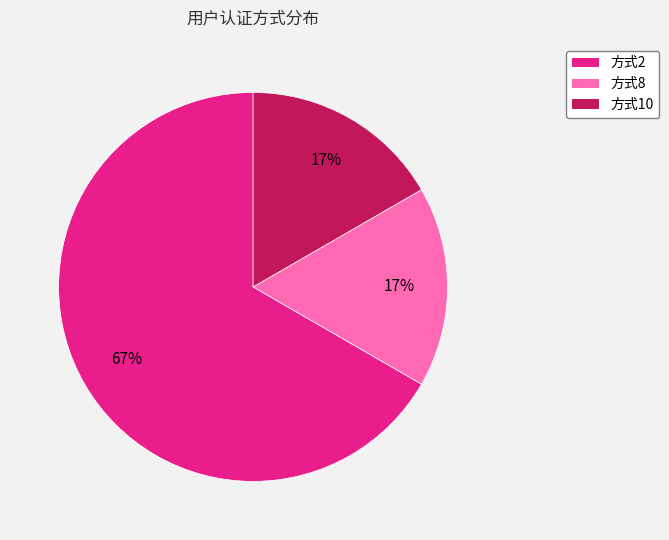

Is there a majority slice in this chart?

Yes